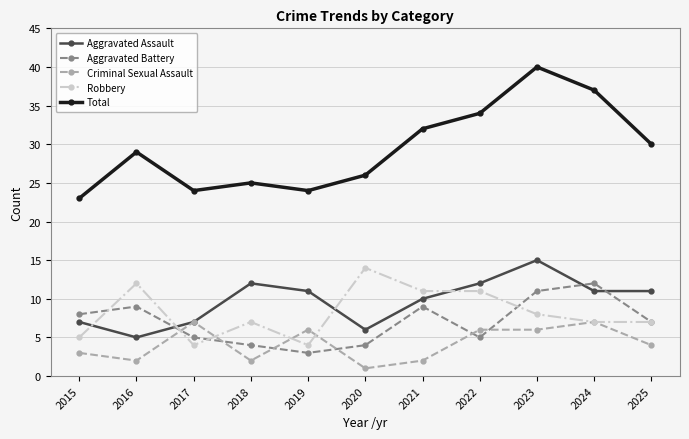

Rank the series at 2016 from lowest to highest value.

Criminal Sexual Assault, Aggravated Assault, Aggravated Battery, Robbery, Total